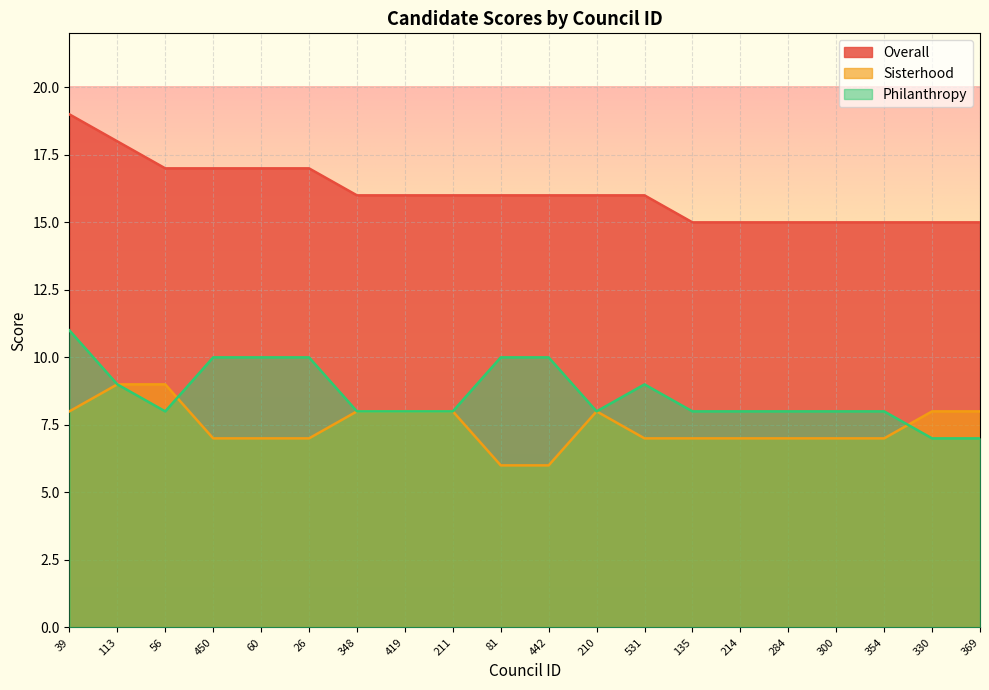

After their last crossing, which series has the higher values: Sisterhood or Philanthropy?

Sisterhood